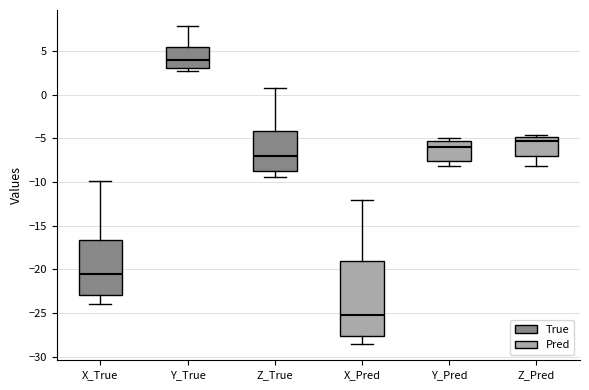

Reading left to right, transcribe this box plot: for each box, give where its median line is, the range the box spans, and where its two whiskers end, as read against the y-axis. The values are not printed on the chart, so give them approximately, as read against the axis.

X_True: median -20.5, box -23.0 to -16.5, whiskers -24.0 to -10.0
Y_True: median 4.0, box 3.0 to 5.5, whiskers 2.5 to 8.0
Z_True: median -7.0, box -9.0 to -4.0, whiskers -9.5 to 1.0
X_Pred: median -25.5, box -27.5 to -19.0, whiskers -28.5 to -12.0
Y_Pred: median -6.0, box -7.5 to -5.5, whiskers -8.0 to -5.0
Z_Pred: median -5.5, box -7.0 to -5.0, whiskers -8.0 to -4.5